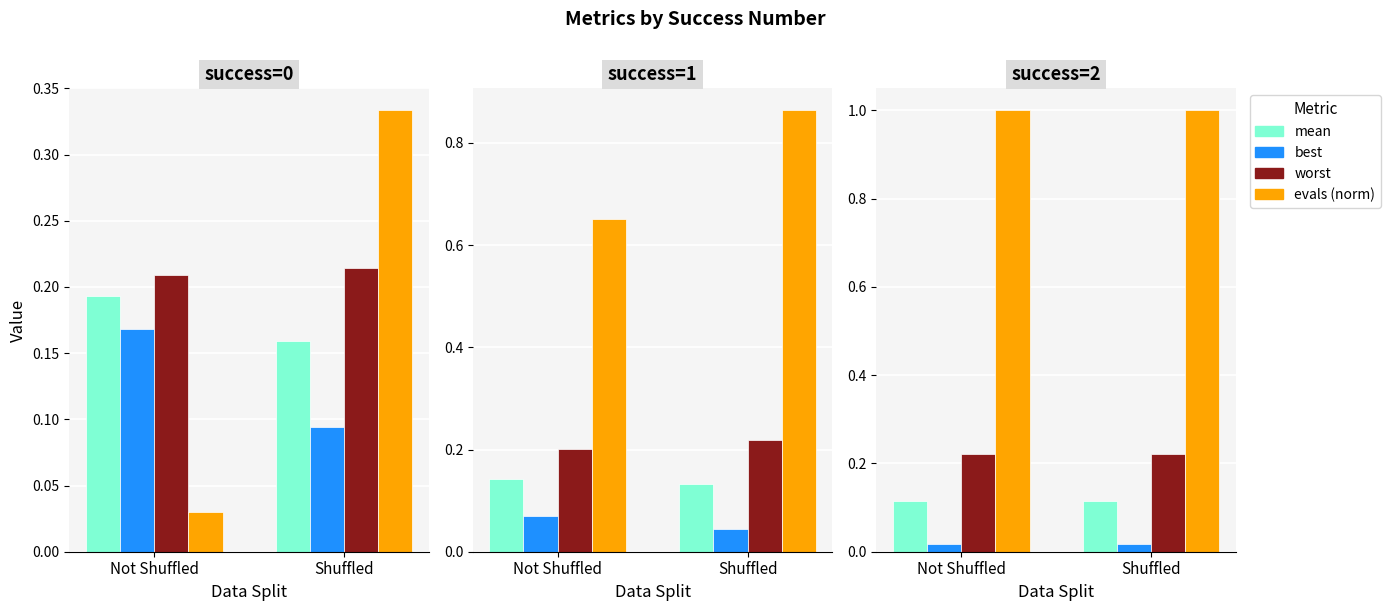

How many distinct data groups are displayed?

4